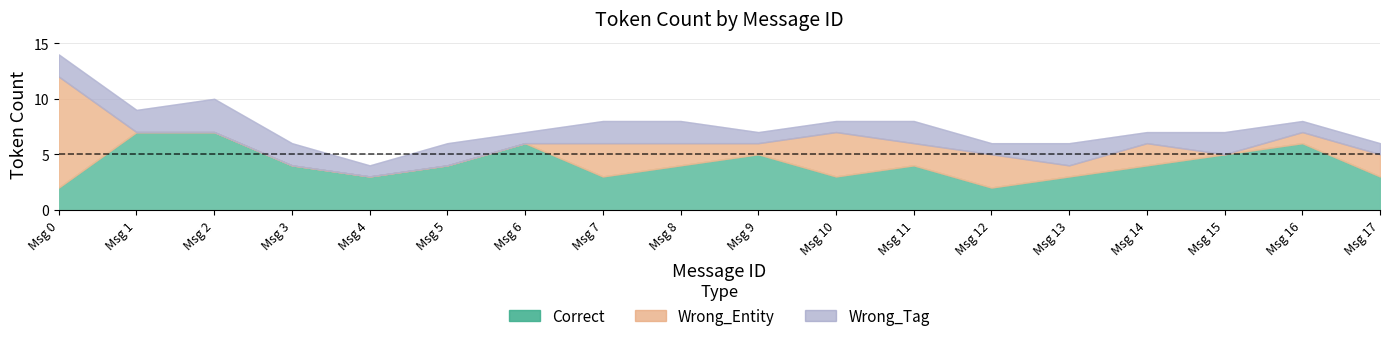

Where is the first local maximum for wrong_entity?

7